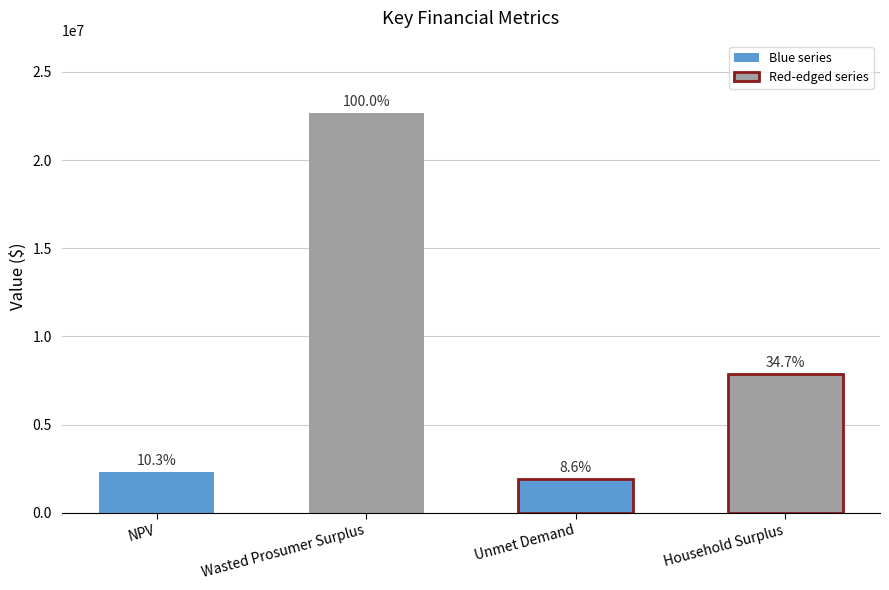

Is it true that the value at Wasted Prosumer Surplus is 22685288.0?

True